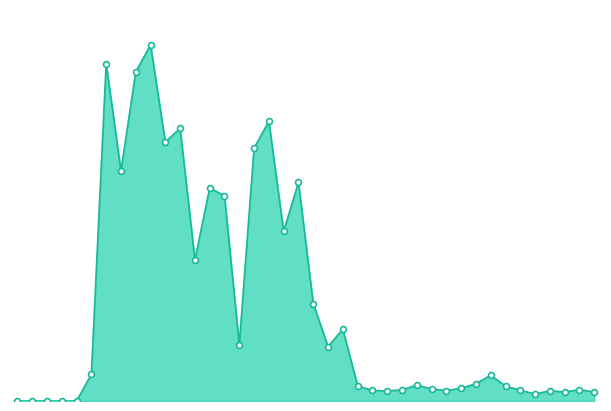

Which series has the largest total across all categories?

col_6_line